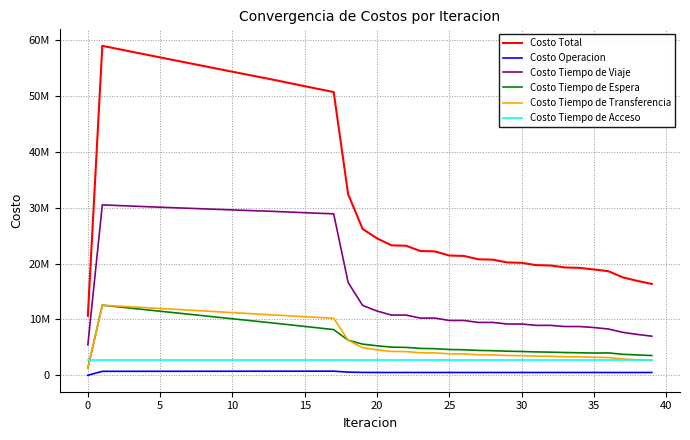

What are all the series names shown in the legend?

Costo Total, Costo Operacion, Costo Tiempo de Viaje, Costo Tiempo de Espera, Costo Tiempo de Transferencia, Costo Tiempo de Acceso